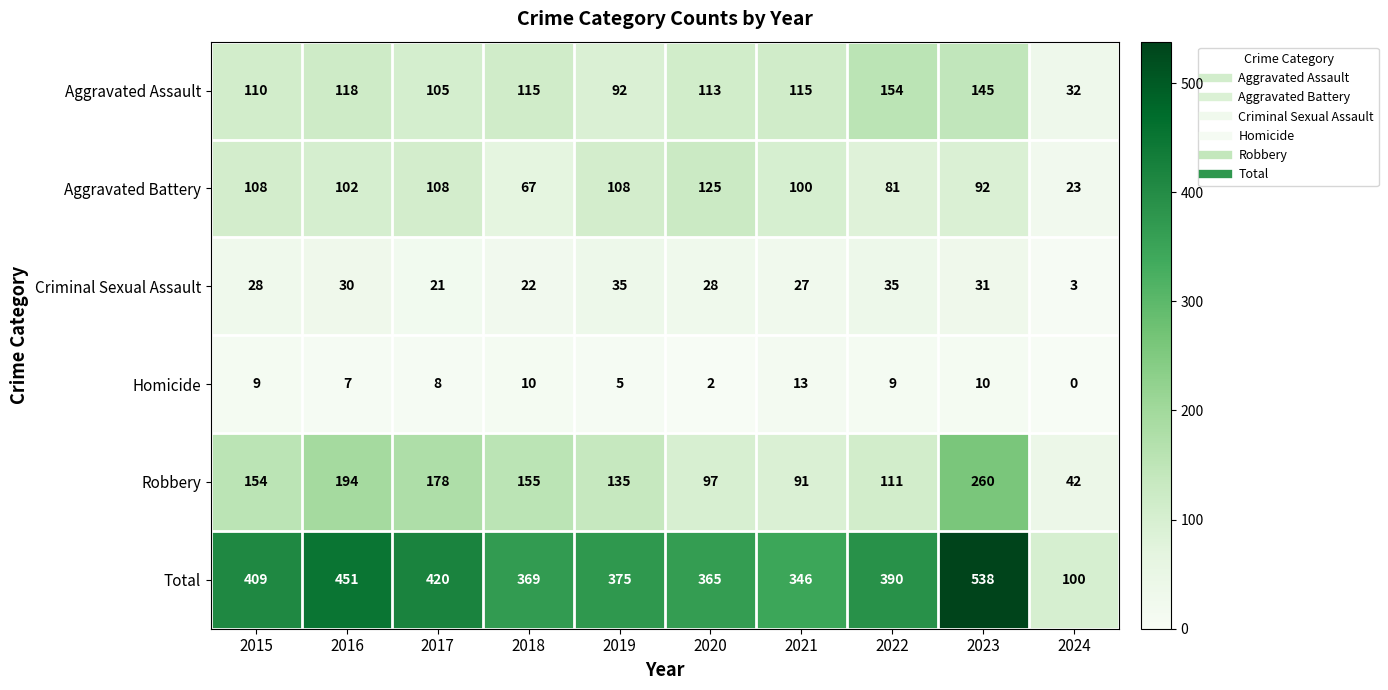

What is the spread (max minus min) of values at 2018?

359